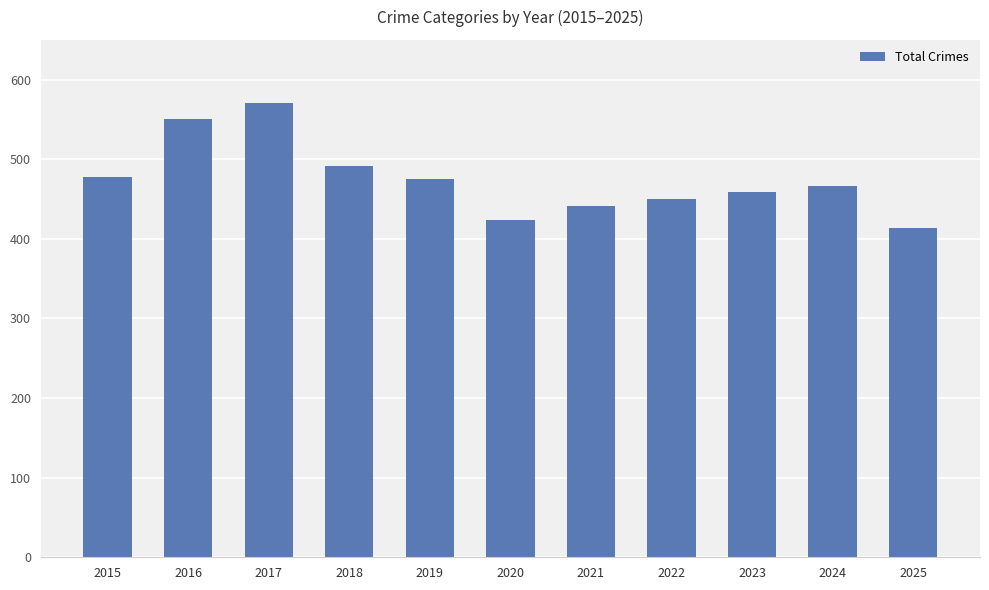

Reading right to left, what are all the values shown in this chart?

2025=414	2024=467	2023=459	2022=450	2021=441	2020=424	2019=475	2018=492	2017=571	2016=551	2015=478